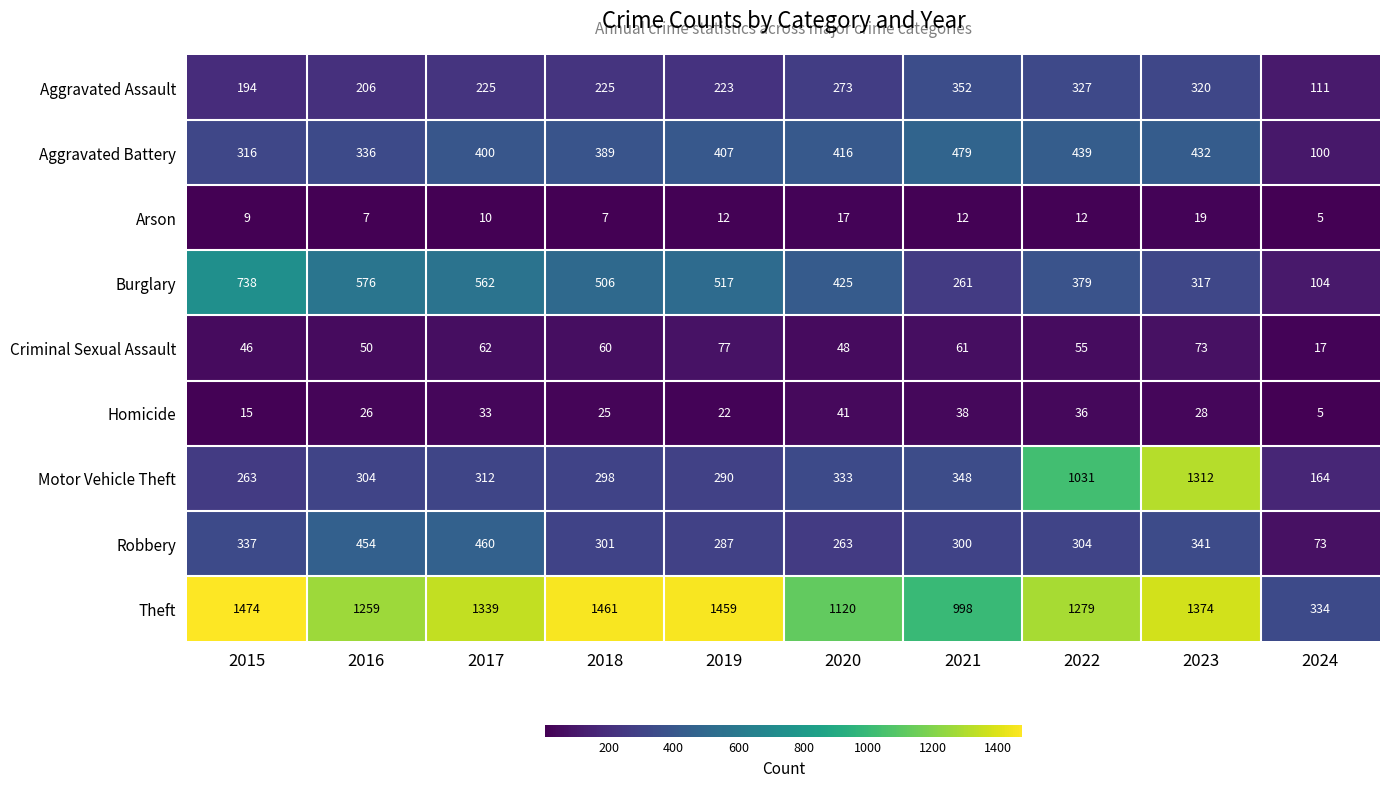

Which series has the widest spread of values?

Motor Vehicle Theft